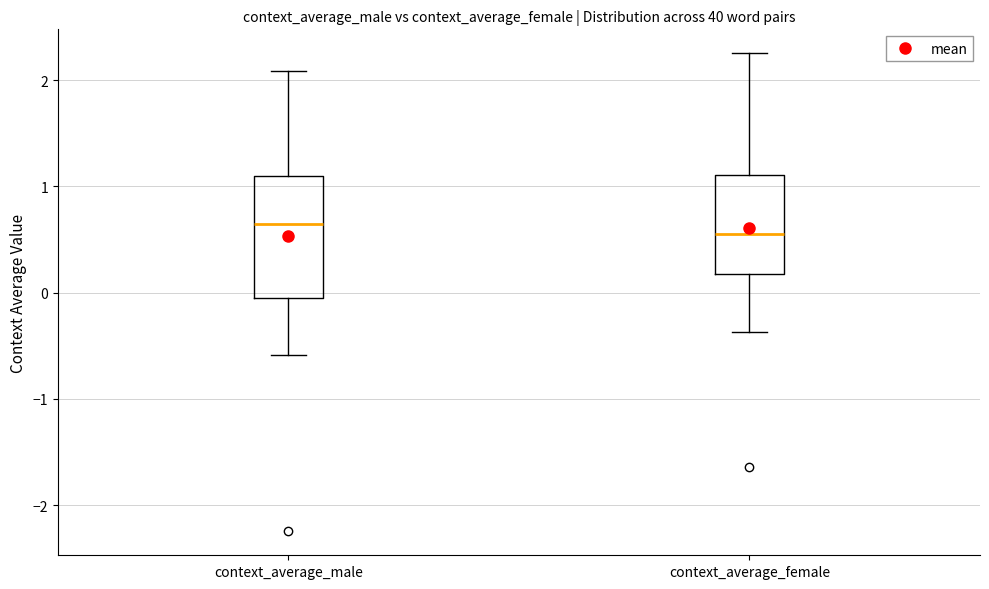

Which box is the tallest, from its lower edge to its upper edge?

context_average_male